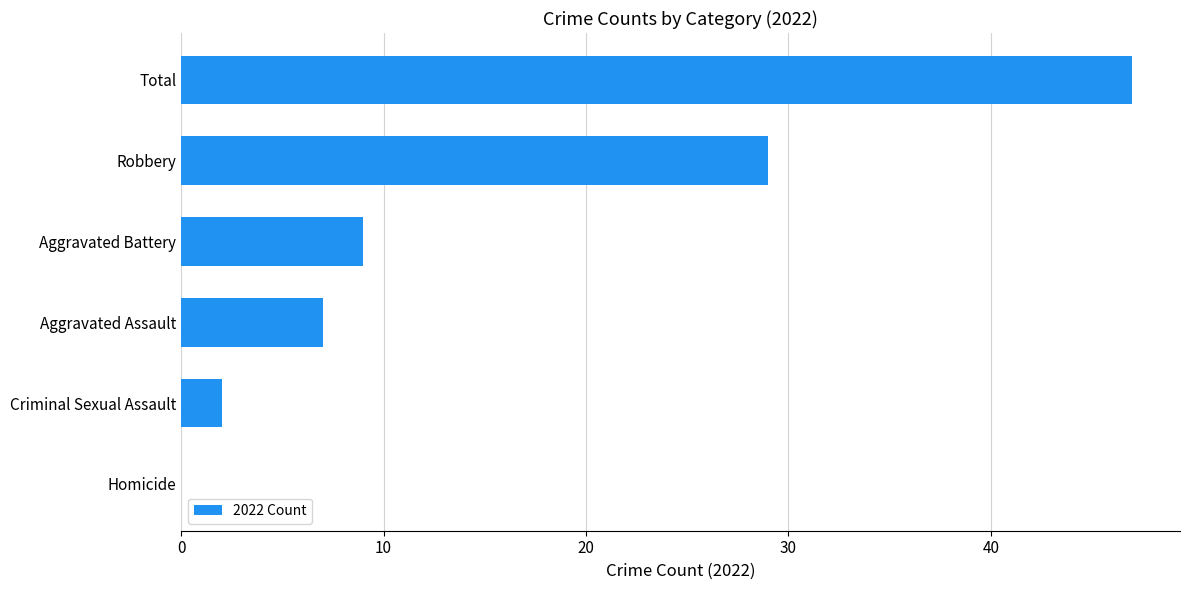

Reading bottom to top, extract all data points from this chart.

Homicide=0	Criminal Sexual Assault=2	Aggravated Assault=7	Aggravated Battery=9	Robbery=29	Total=47